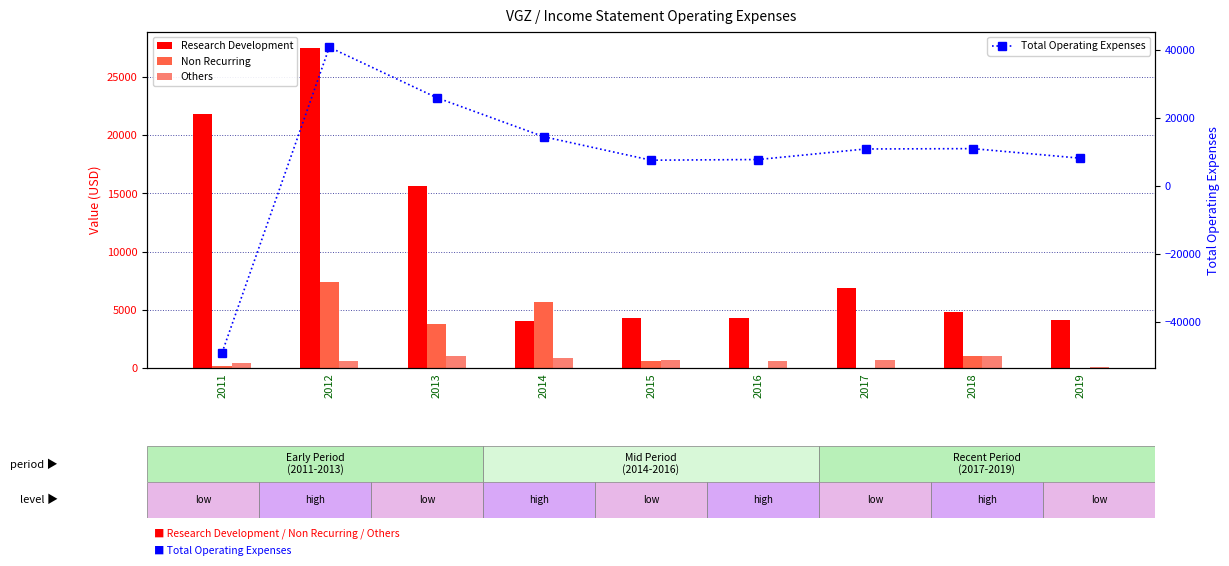

Rank the categories by Non Recurring value from lowest to highest.

2016, 2017, 2019, 2011, 2015, 2018, 2013, 2014, 2012